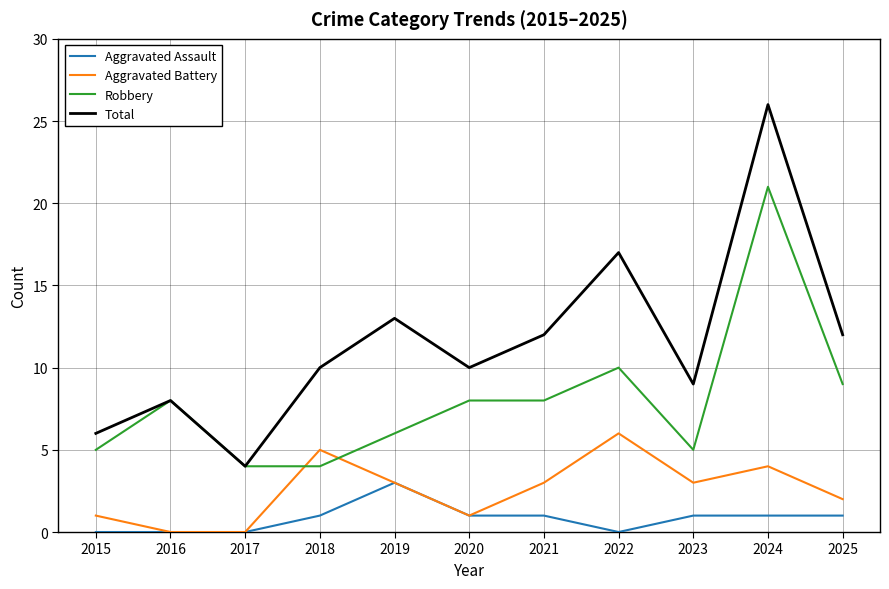

At which category is the sum across all series the highest?

2024